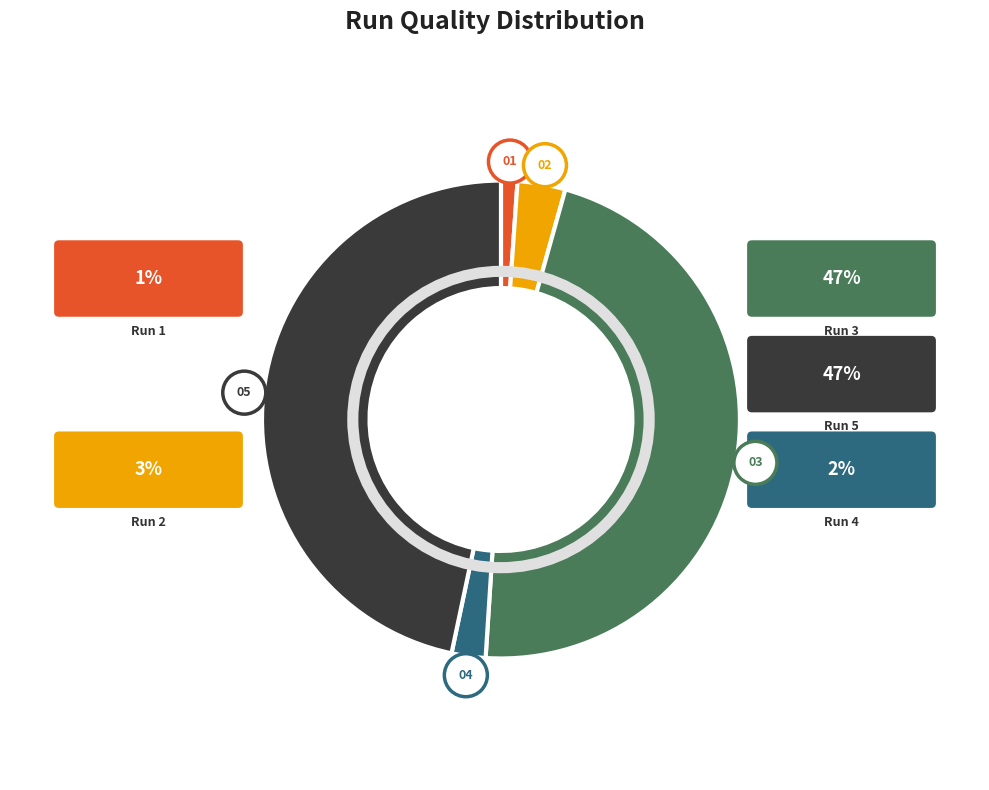

To the nearest percent, what is the difference between the largest and smallest slice percentages?

46%